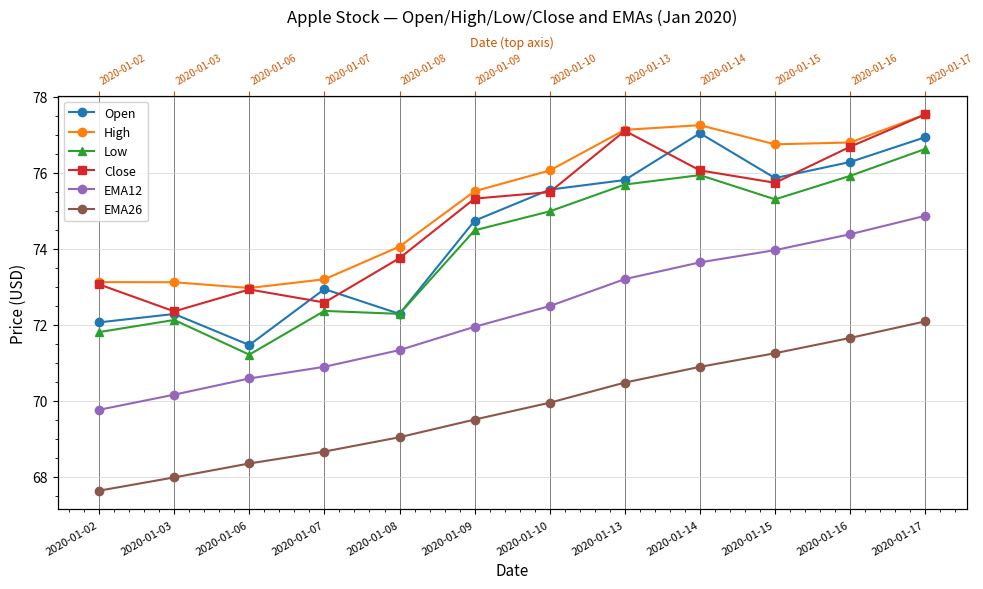

Which series has the largest range (max minus min)?

Open